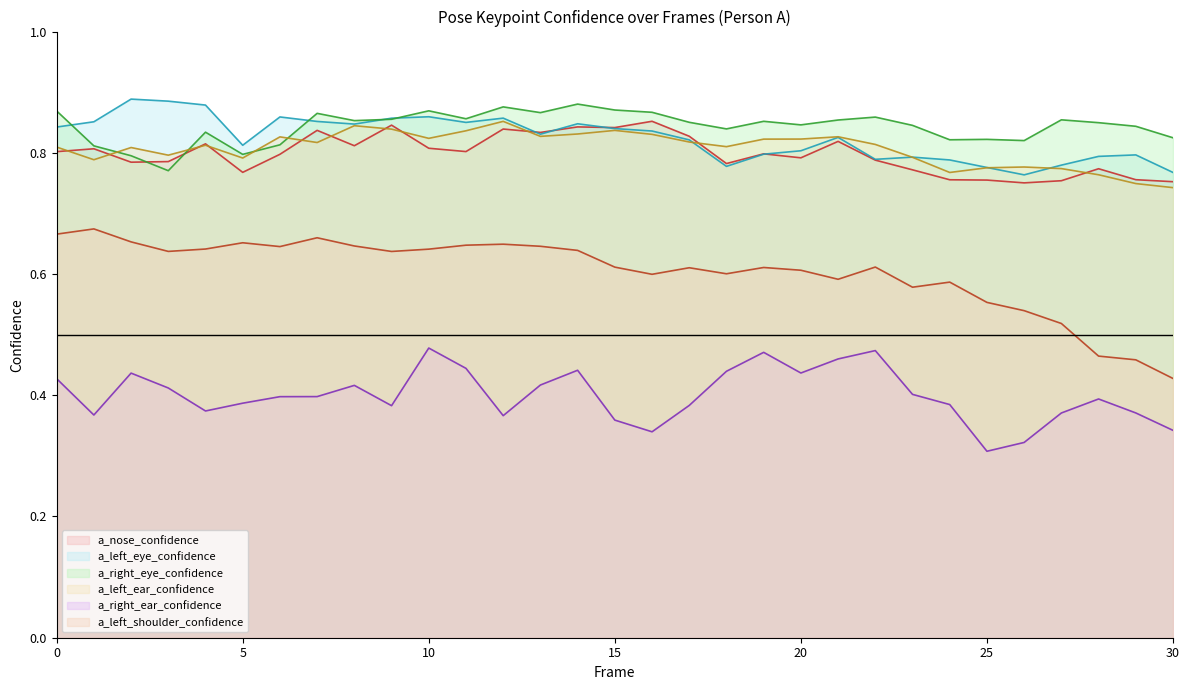

What is the value of the a_right_eye_confidence point at the 10th from the left?

0.9